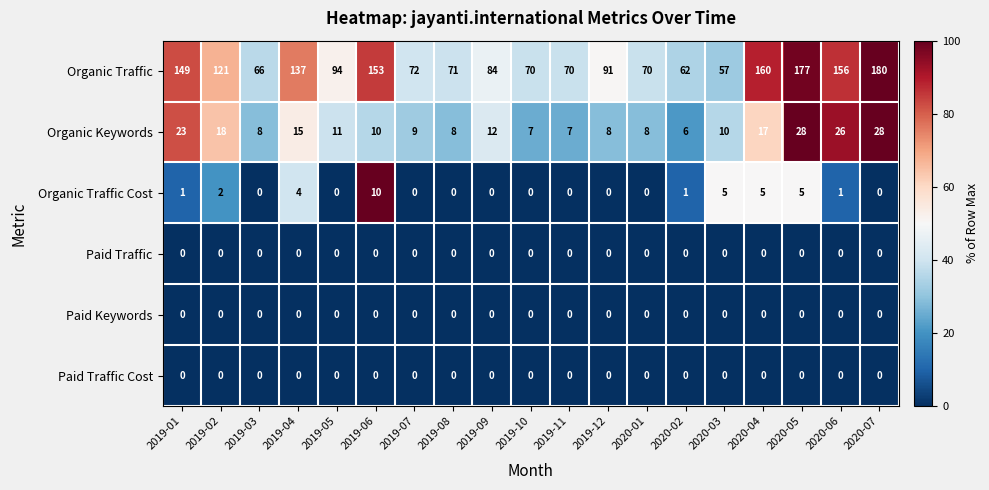

Which series has the largest total across all categories?

Organic Traffic